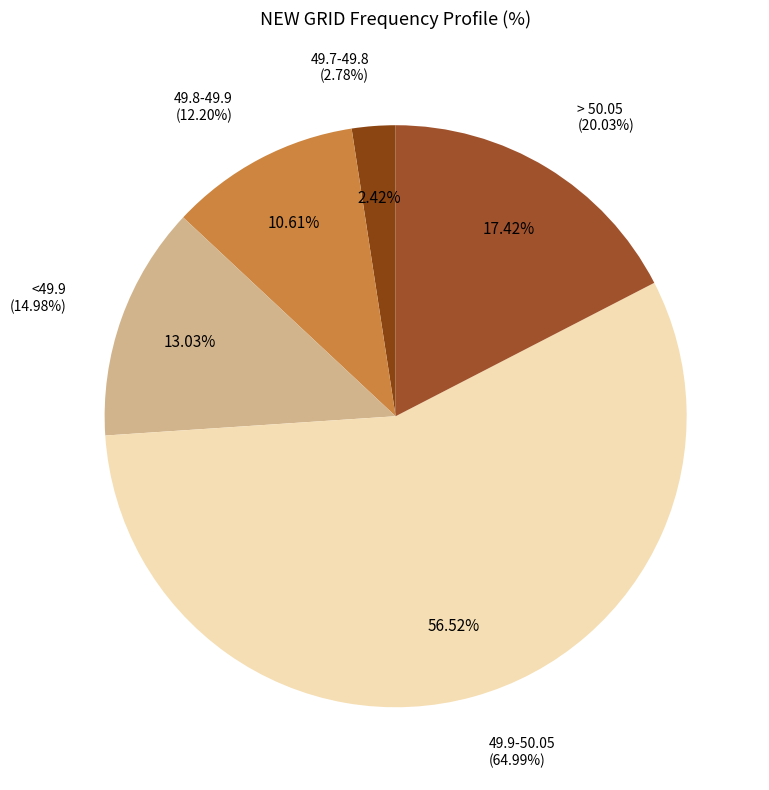

To the nearest percent, what is the combined percentage of > 50.05 and 49.9-50.05?

74%